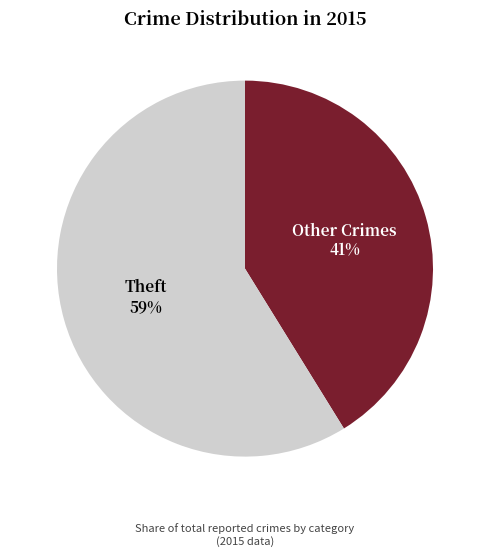

Approximately how many times larger is the value at Other Crimes compared to Theft?

0.7